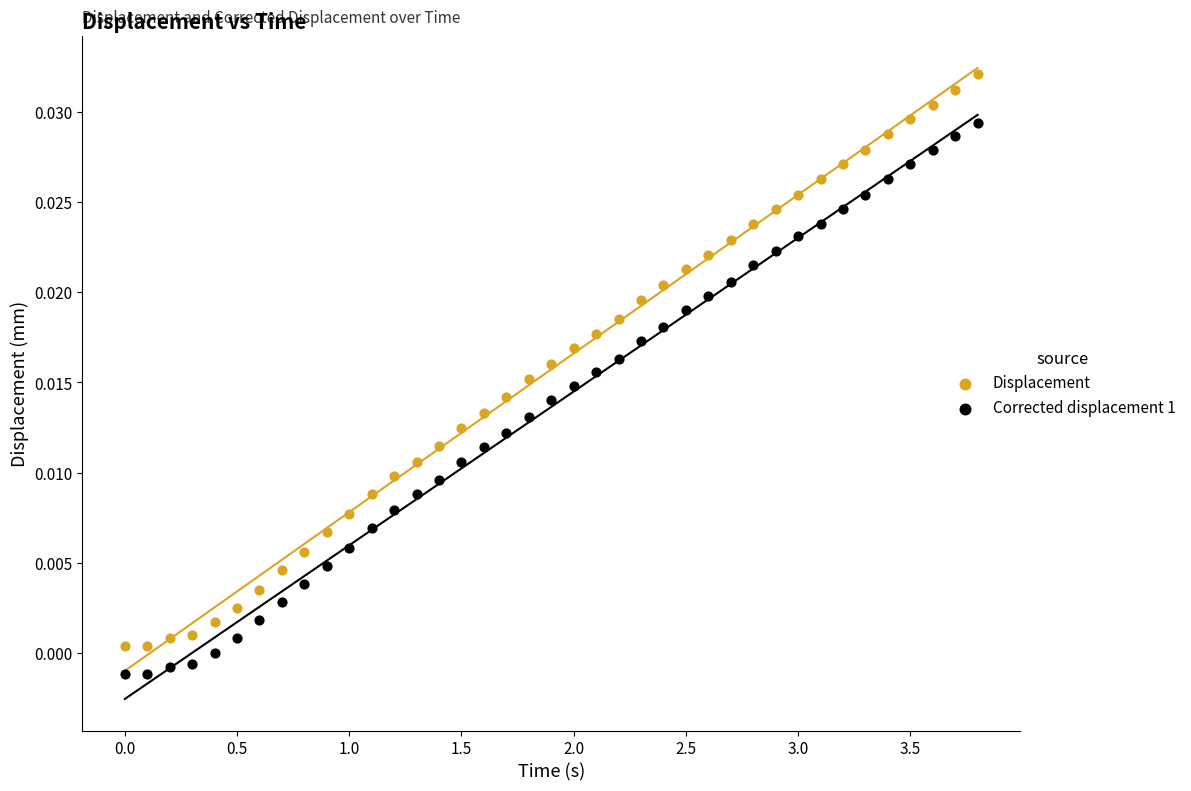

Which series contains the lowest Y value?

Corrected displacement 1